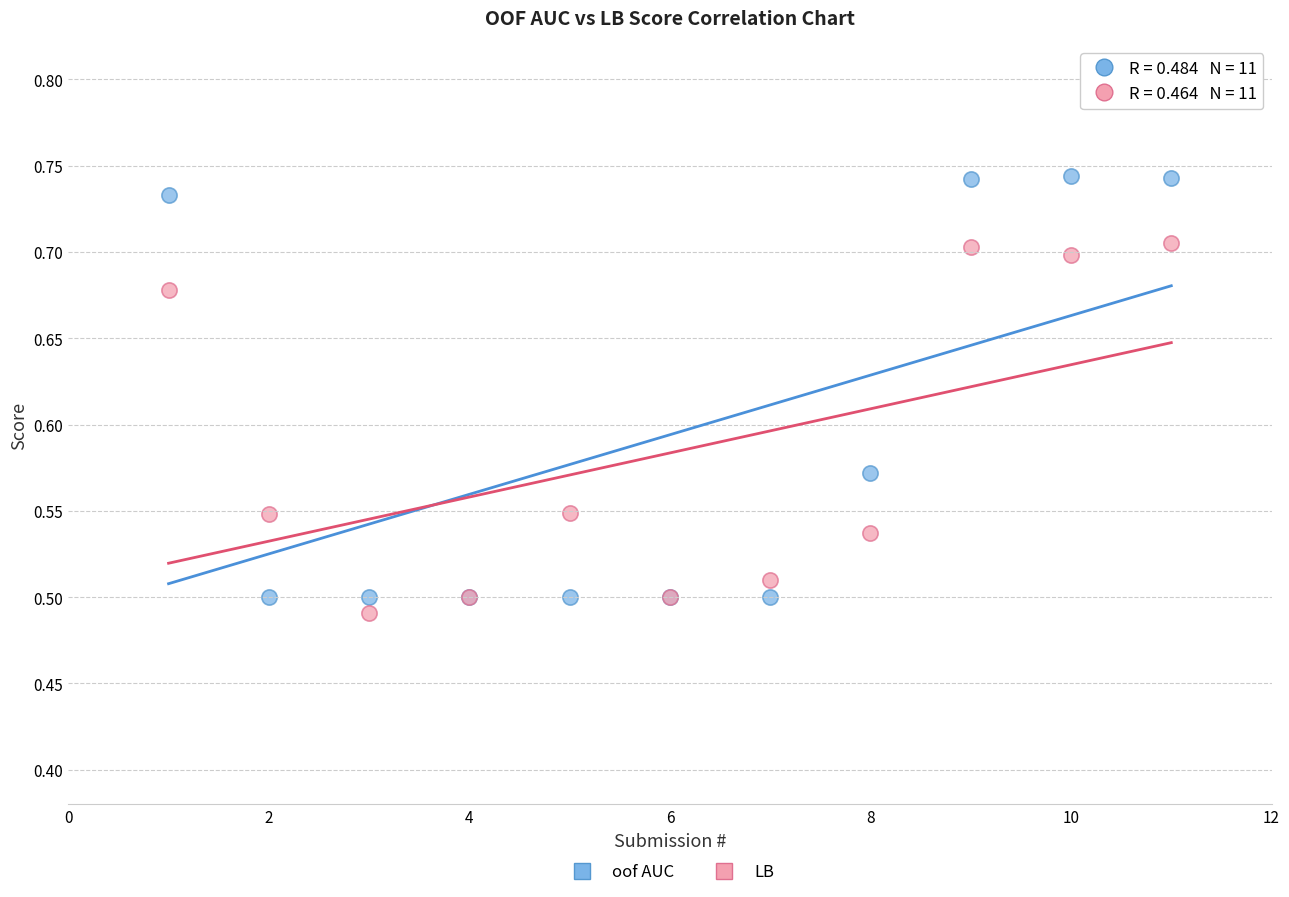

Which series contains the highest Y value?

oof AUC